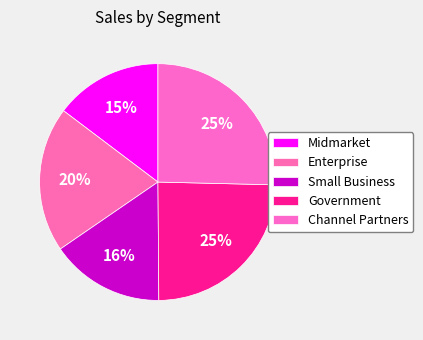

How many slices are in this pie chart?

5